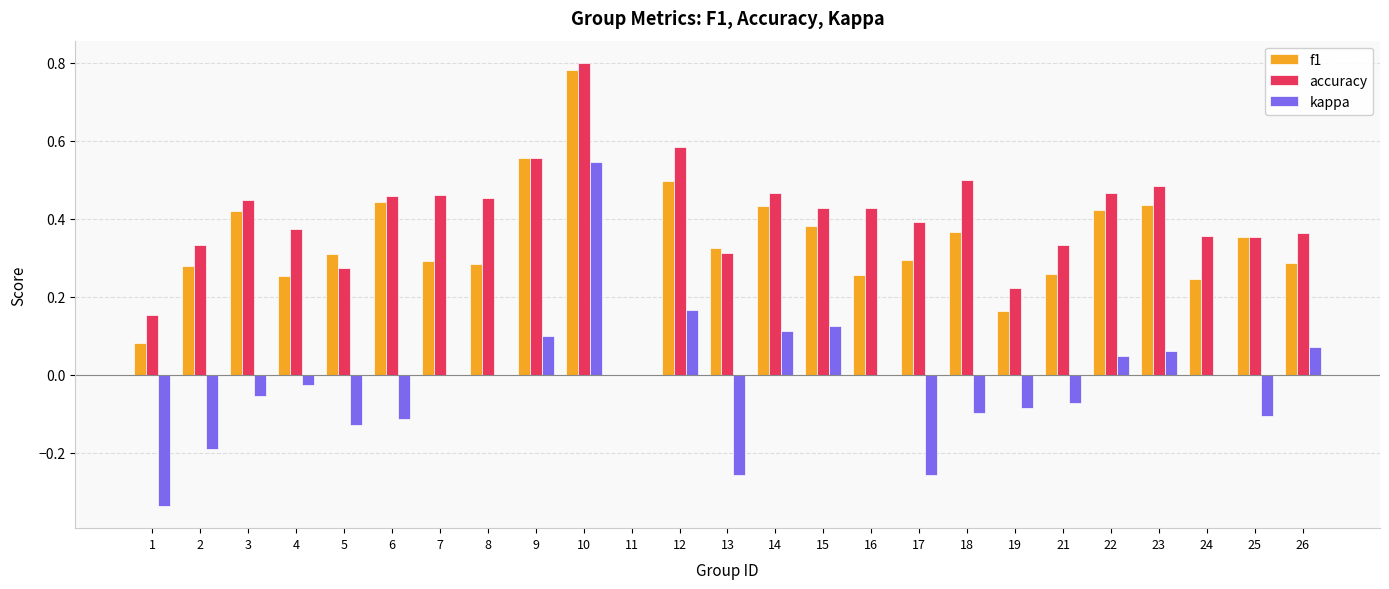

Which series has the largest range (max minus min)?

kappa